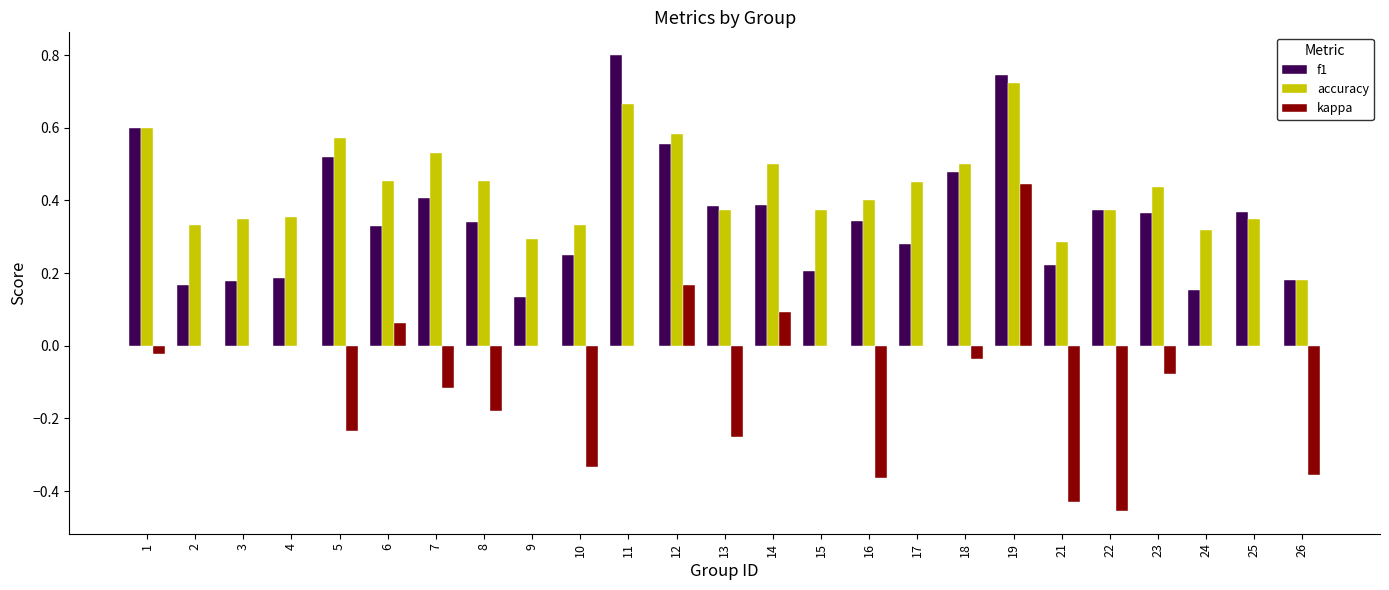

True or false: accuracy has a value of 0.3 at 3.

True